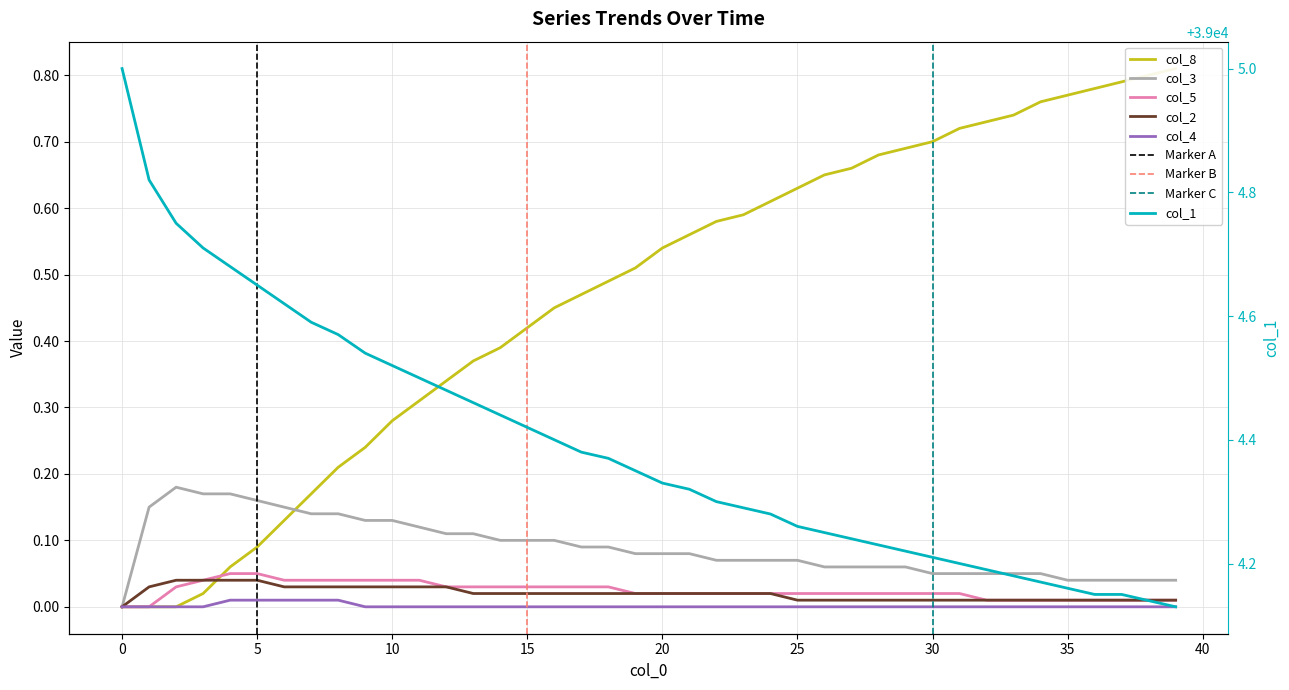

What is the greatest value displayed?

39005.0